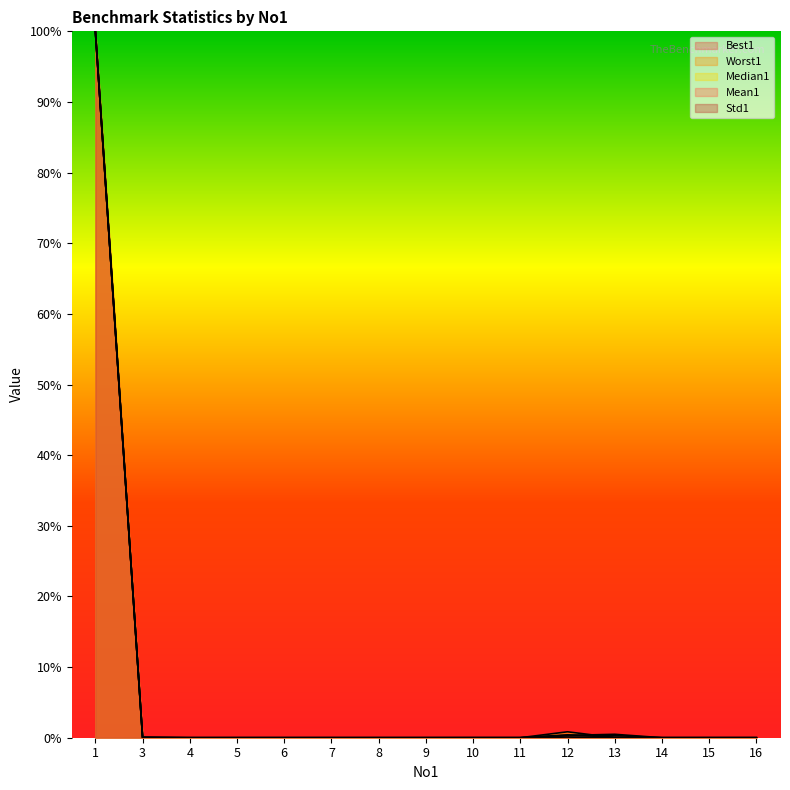

Reading left to right, extract all data points from this chart.

Best1: 1=100.0	3=0.1	4=0.0	5=0.0	6=0.0	7=0.0	8=0.0	9=0.0	10=0.0	11=0.0	12=0.1	13=0.0	14=0.0	15=0.0	16=0.0
Worst1: 1=100.0	3=0.0	4=0.0	5=0.0	6=0.0	7=0.0	8=0.0	9=0.0	10=0.0	11=0.0	12=0.3	13=0.5	14=0.0	15=0.0	16=0.0
Median1: 1=100.0	3=0.0	4=0.0	5=0.0	6=0.0	7=0.0	8=0.0	9=0.0	10=0.0	11=0.0	12=0.8	13=0.0	14=0.0	15=0.0	16=0.0
Mean1: 1=100.0	3=0.0	4=0.0	5=0.0	6=0.0	7=0.0	8=0.0	9=0.0	10=0.0	11=0.0	12=0.4	13=0.1	14=0.0	15=0.0	16=0.0
Std1: 1=100.0	3=0.0	4=0.0	5=0.0	6=0.0	7=0.0	8=0.0	9=0.0	10=0.0	11=0.0	12=0.3	13=0.3	14=0.0	15=0.0	16=0.0